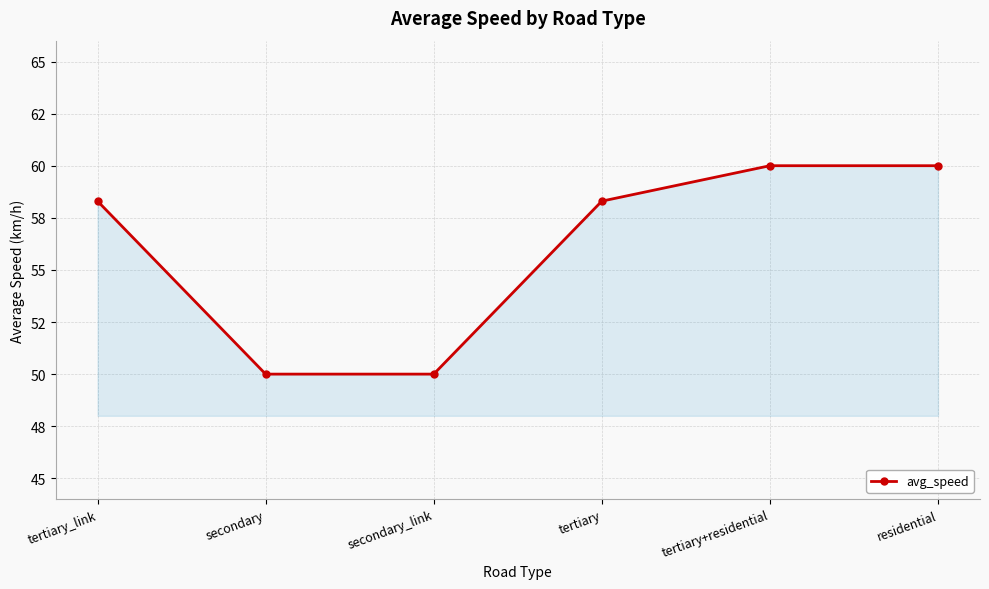

What is the sum of the values at residential and secondary?

110.0